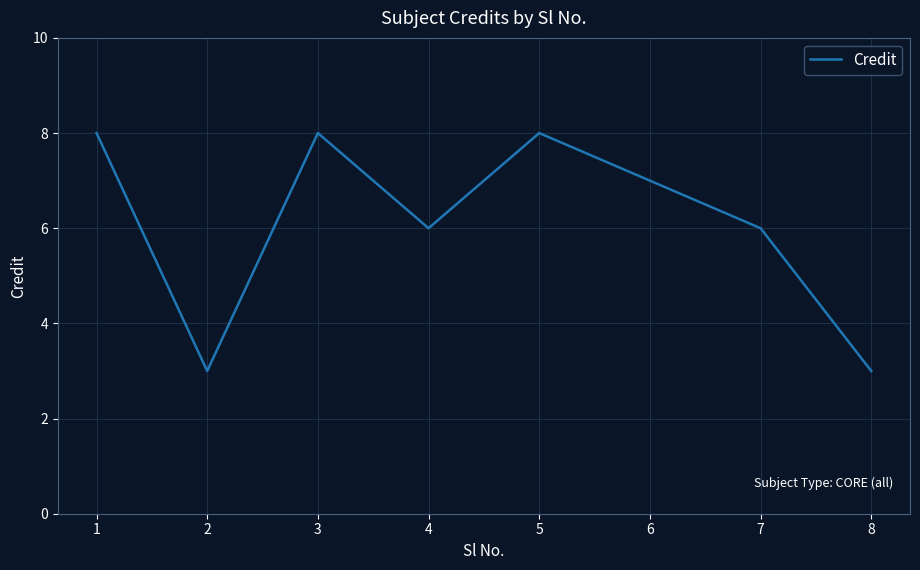

The chart shows a value of 10 at 6. True or false?

False